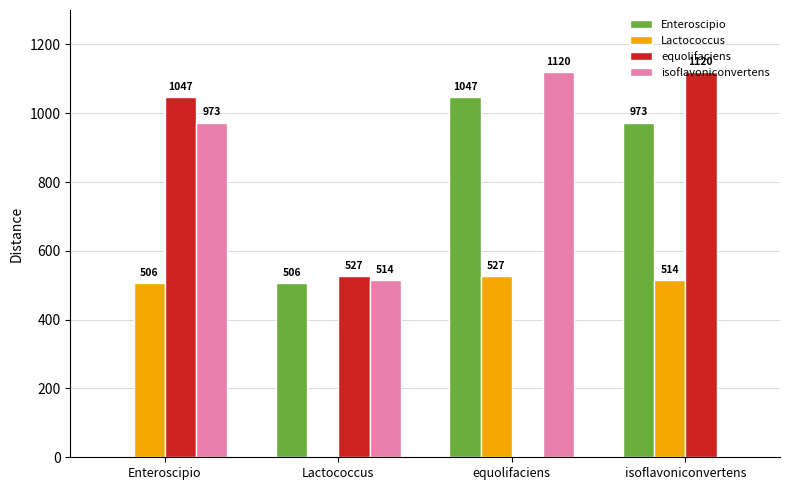

How many groups of bars are there?

4